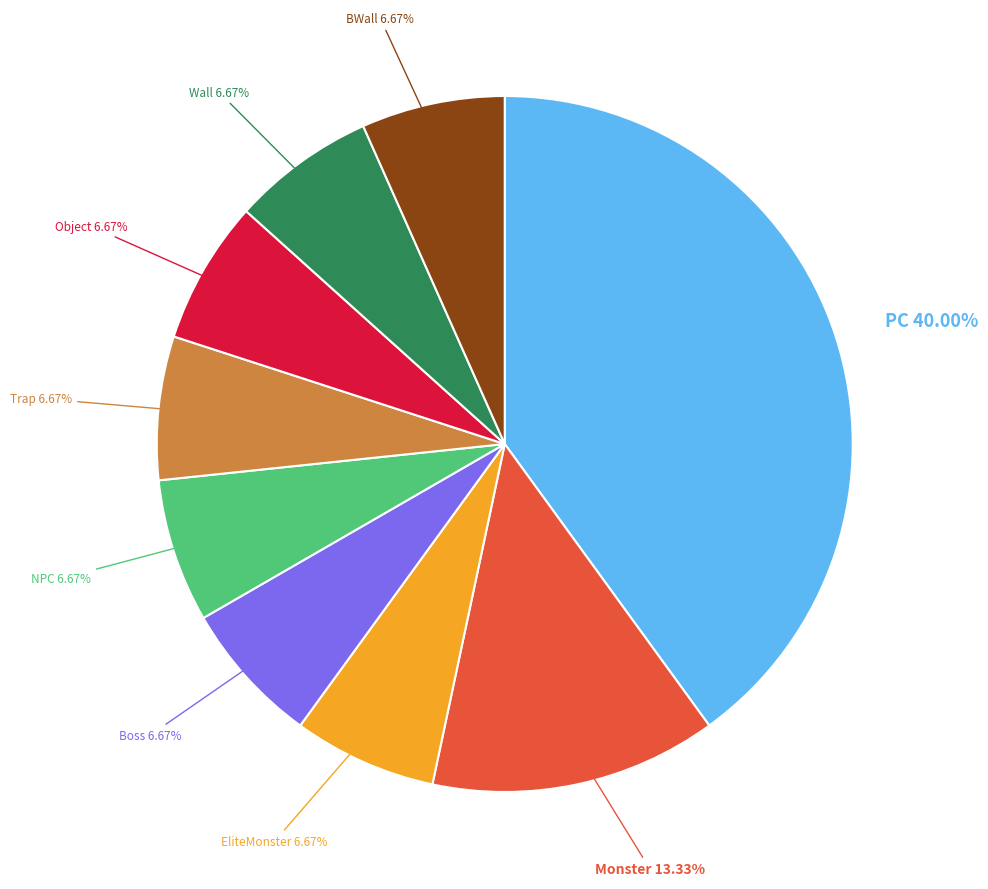

Does Object account for over 50% of the chart?

No